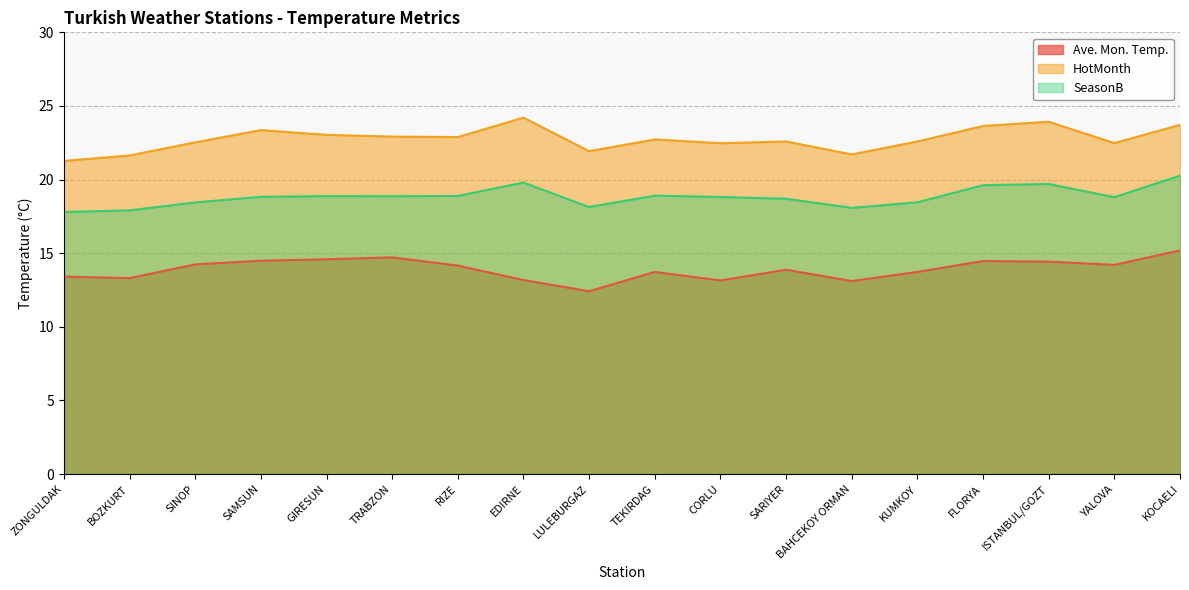

At which label does SeasonB first exceed 18?

SINOP